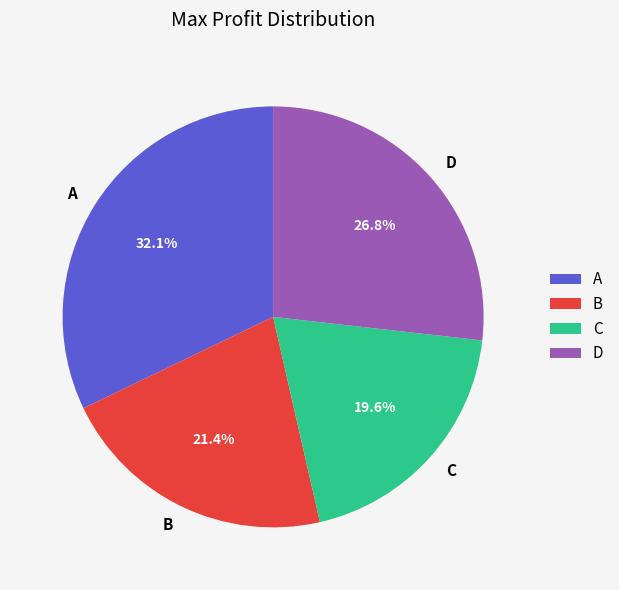

How many slices are in this pie chart?

4